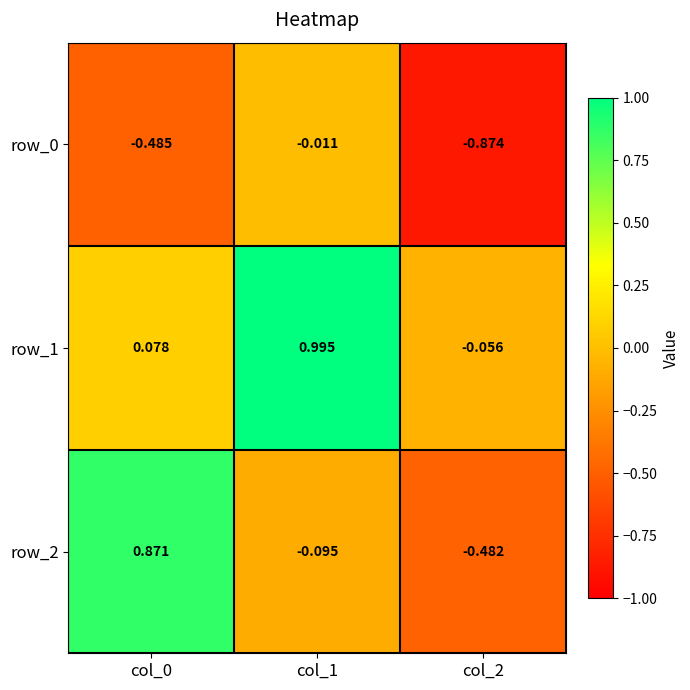

Is the value of row_0 at col_2 greater than the value of row_1 at col_1?

No